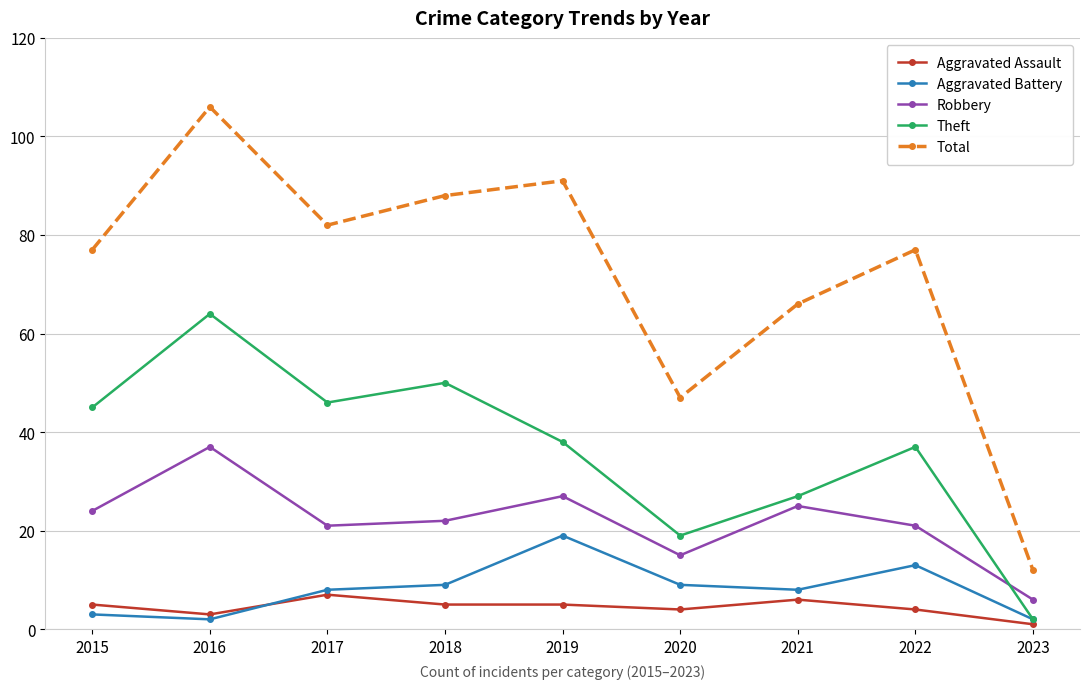

What is the difference between the second highest and second lowest values in the Aggravated Battery series?

11